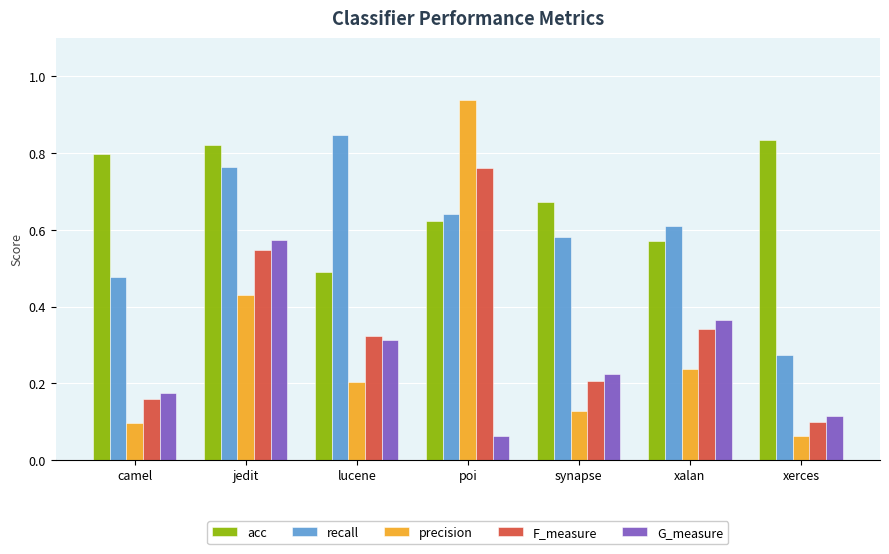

What is the total value across all series at poi?

3.0